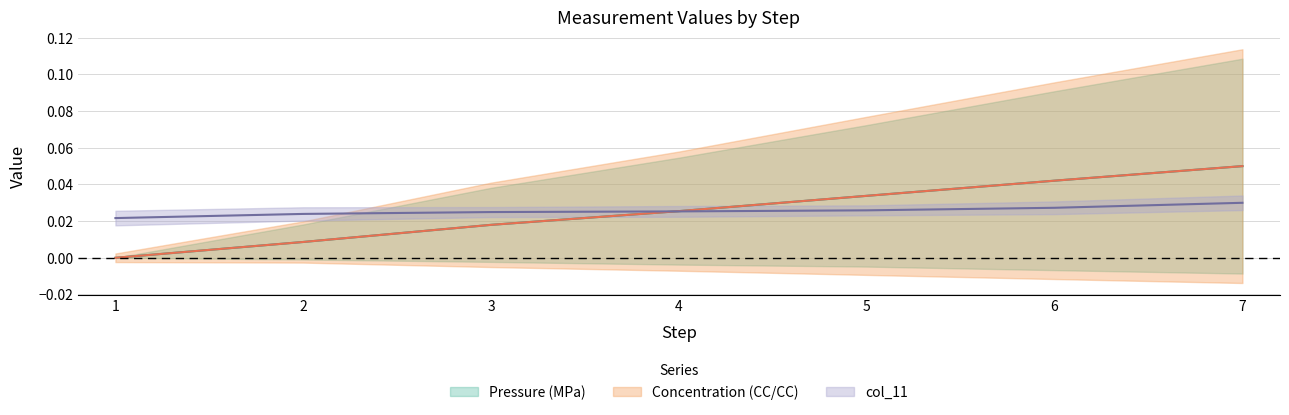

What is the greatest value displayed?

0.1